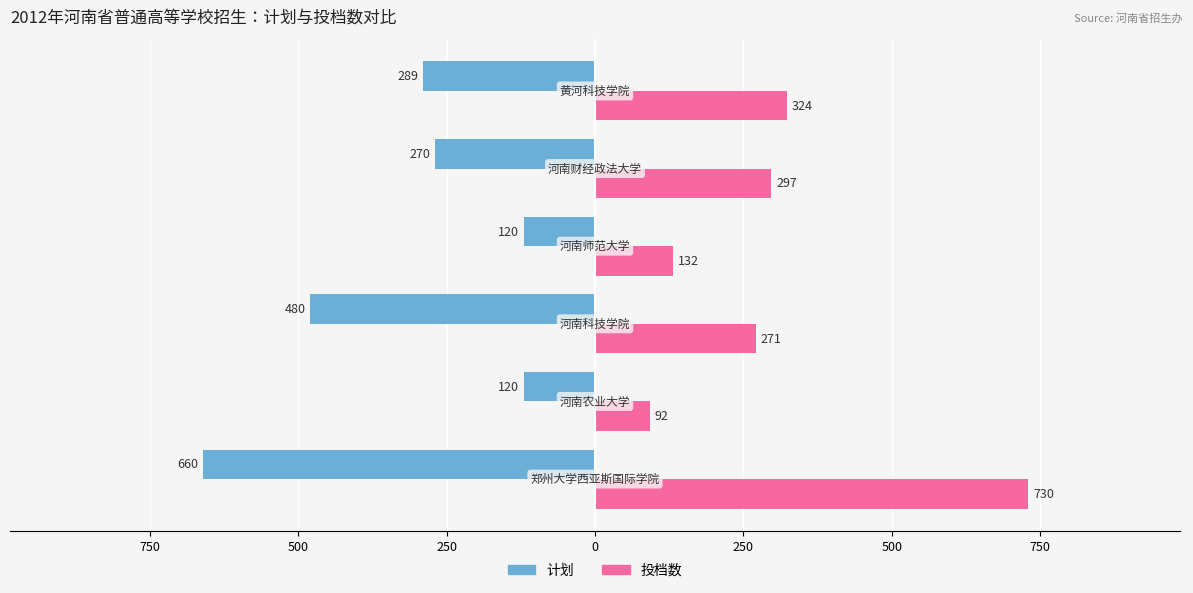

What are all the series names shown in the legend?

计划, 投档数